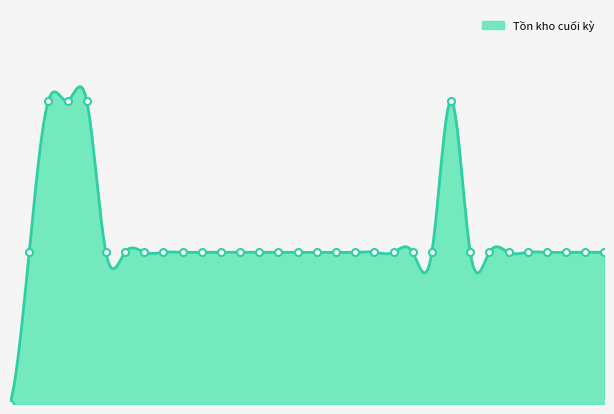

Rank the categories by value from highest to lowest.

3, 4, 5, 24, 2, 6, 7, 8, 9, 10, 11, 12, 13, 14, 15, 16, 17, 18, 19, 20, 21, 22, 23, 25, 26, 27, 28, 29, 30, 31, 32, 1